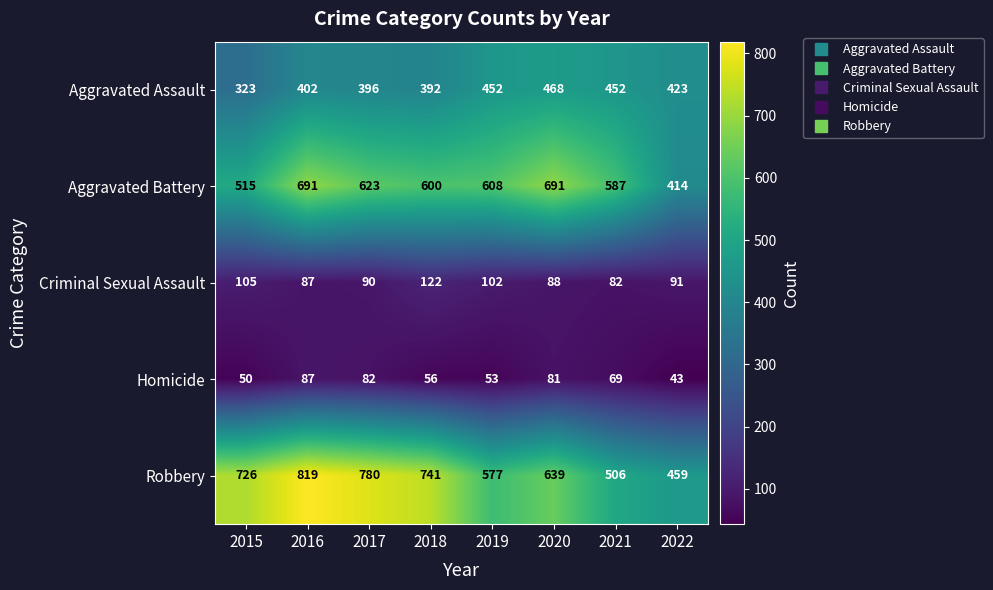

What is the total value across all series at 2019?

1792